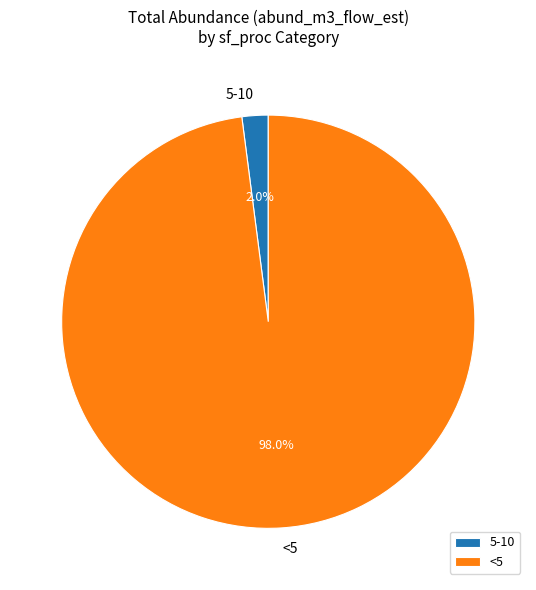

Combined, do 5-10 and <5 account for over 50%?

Yes